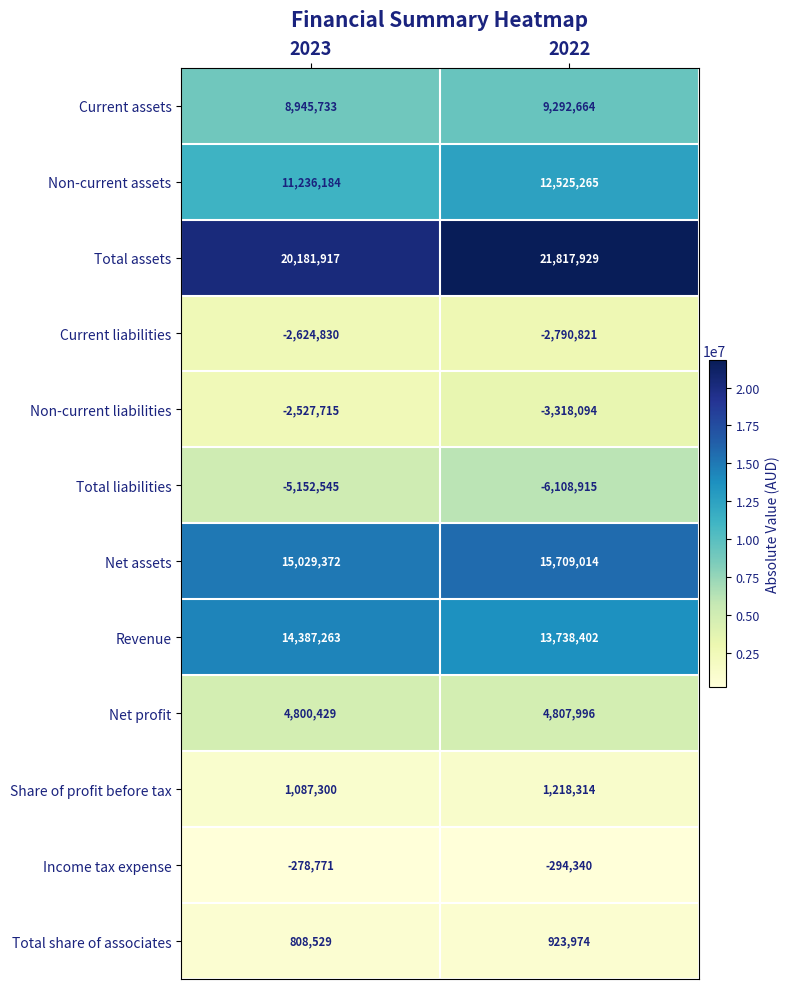

The value of Total share of associates at 2023 is 1208350. True or false?

False